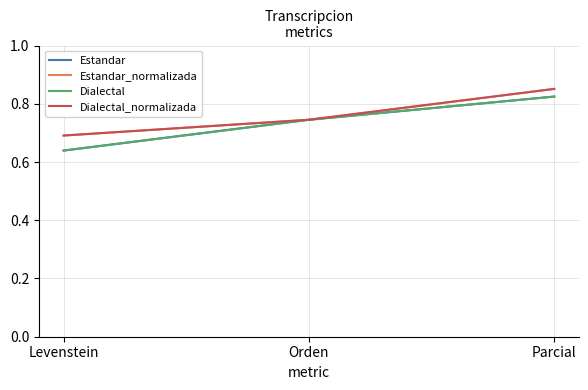

The value of Dialectal at Orden is 0.2. True or false?

False